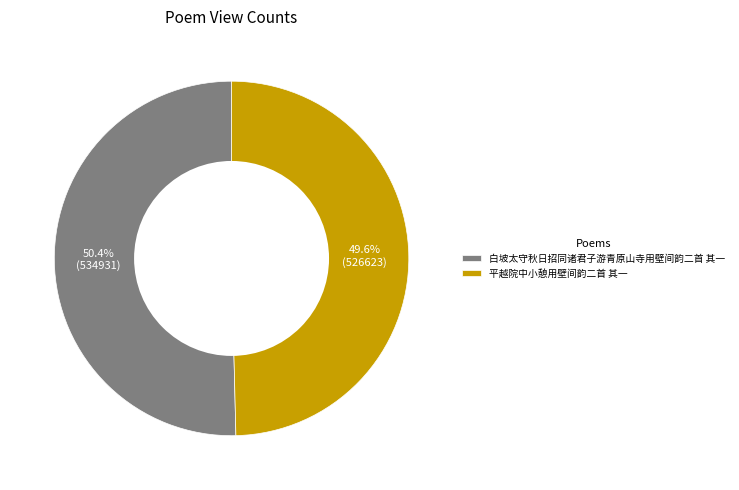

Does any single category account for the majority?

Yes